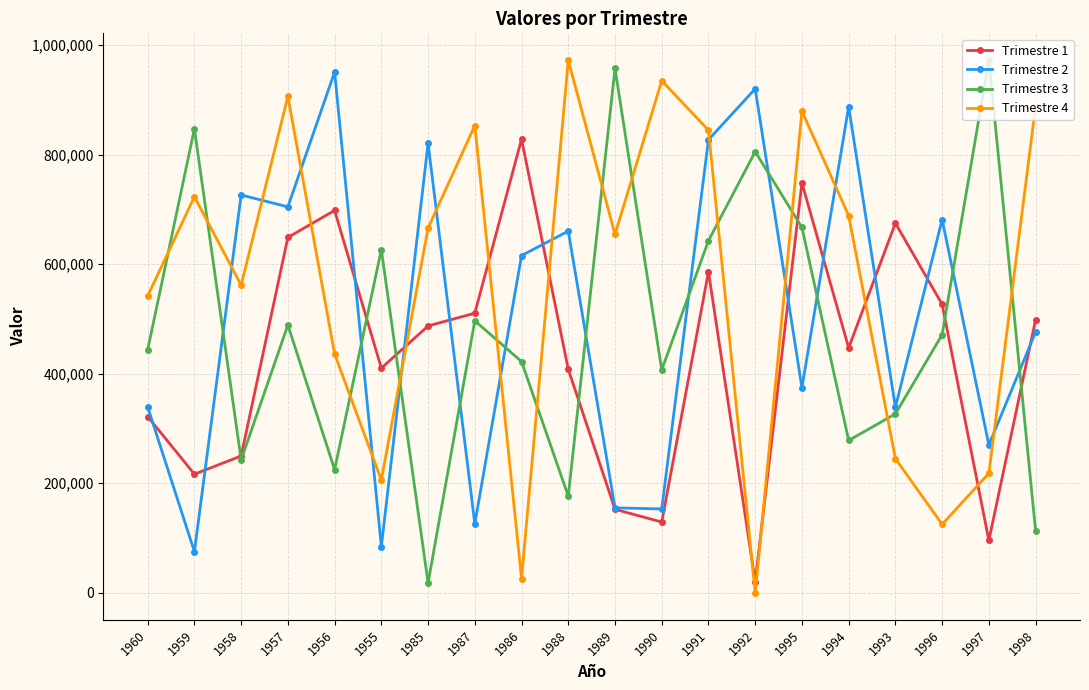

At which label does Trimestre 4 first exceed 665899?

1959